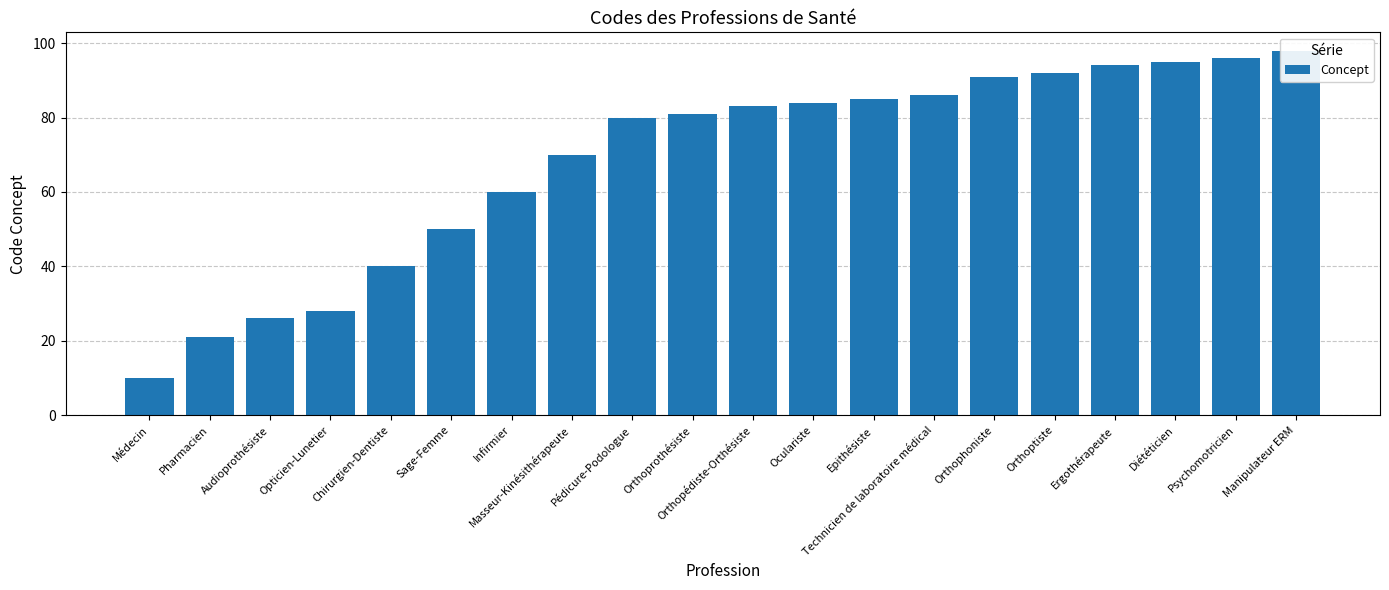

What is the difference between the maximum and second lowest values?

77